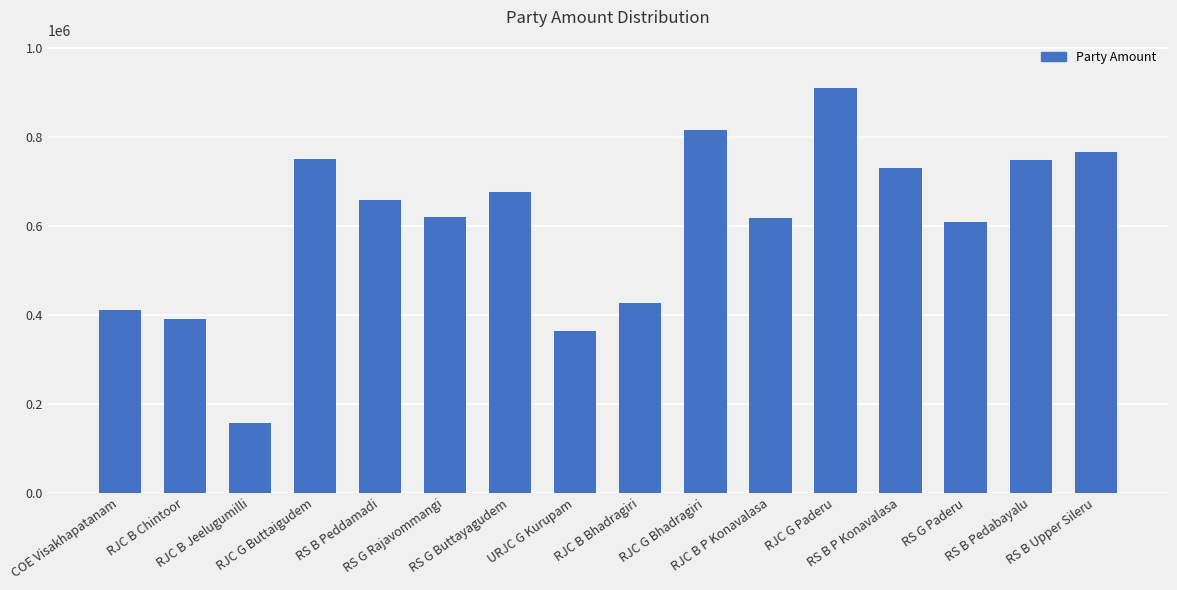

What is the value of the 8th bar from the left?

363867